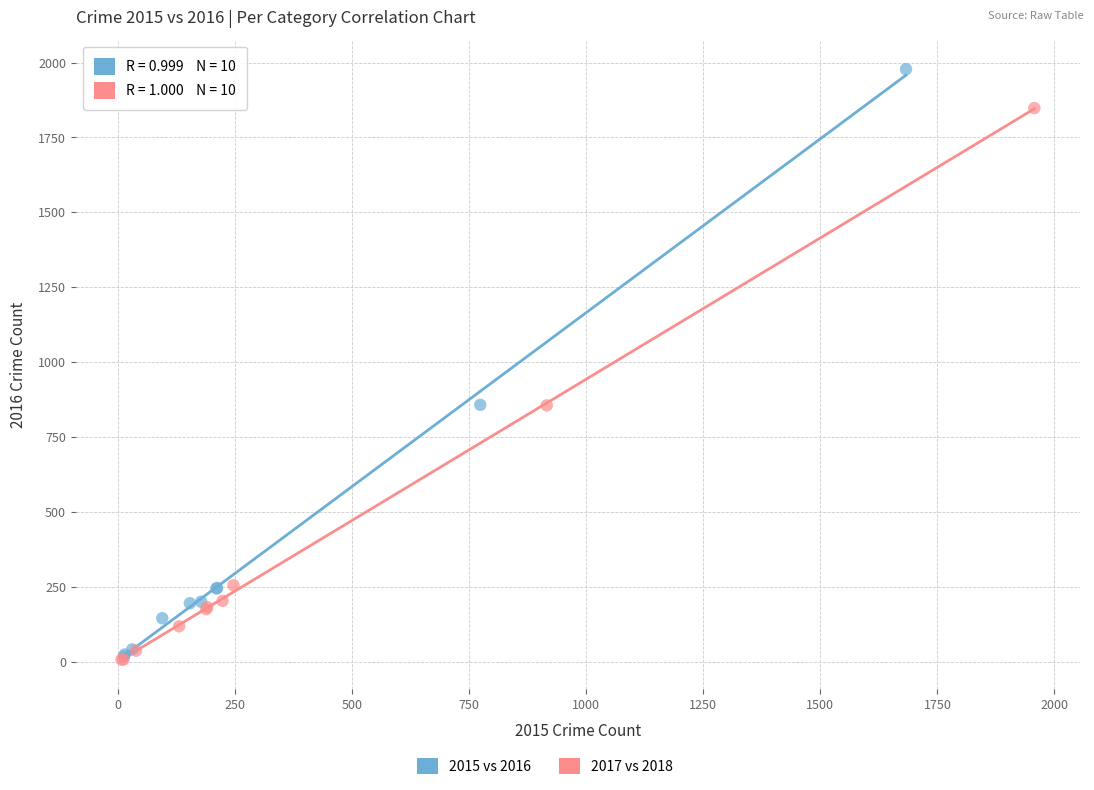

Which series reaches the maximum Y coordinate?

2015 vs 2016